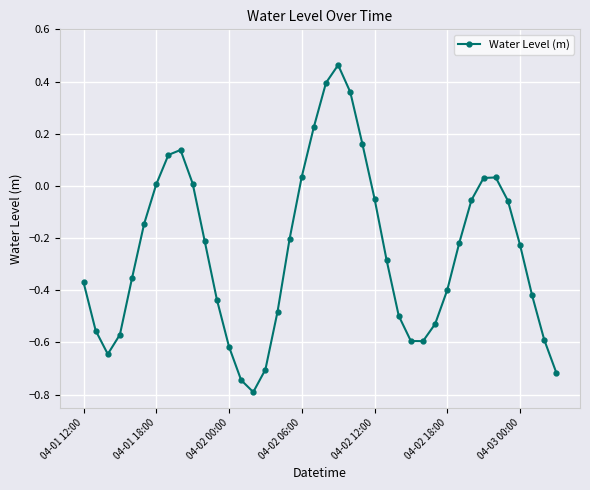

How many interior local valleys (lower than both neighbors) does the data have?

3